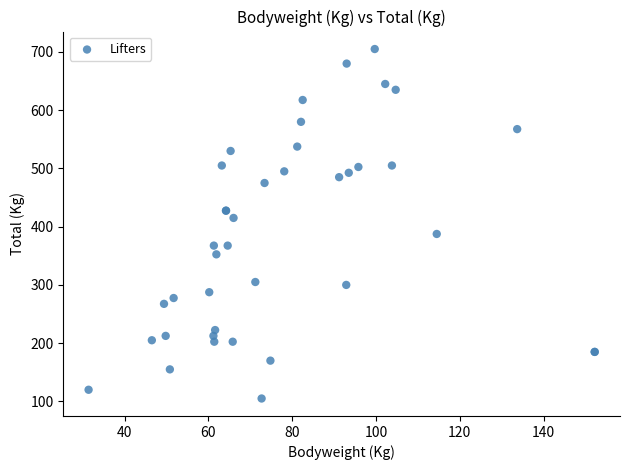

What Y value in the scatter plot is closest to 405?

415.0